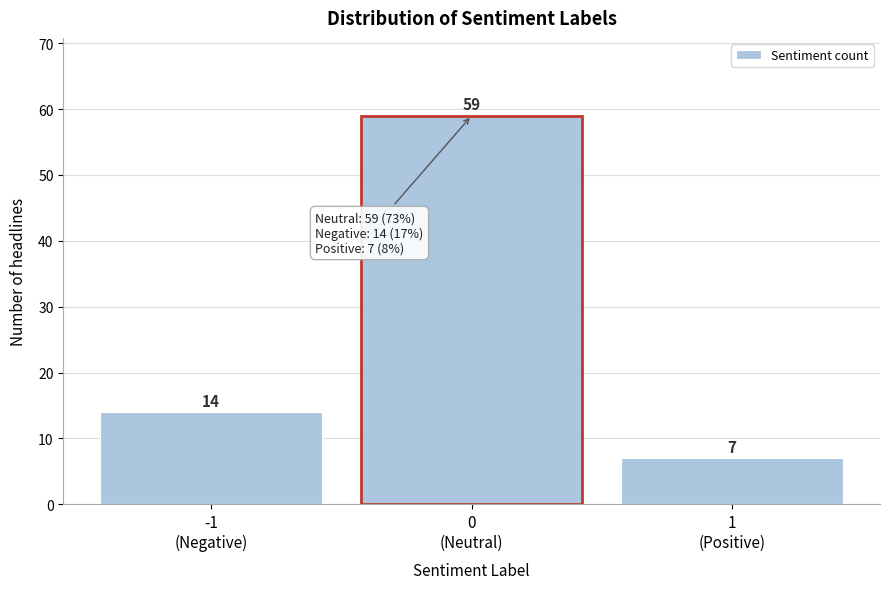

Reading left to right, extract all data points from this chart.

14	59	7